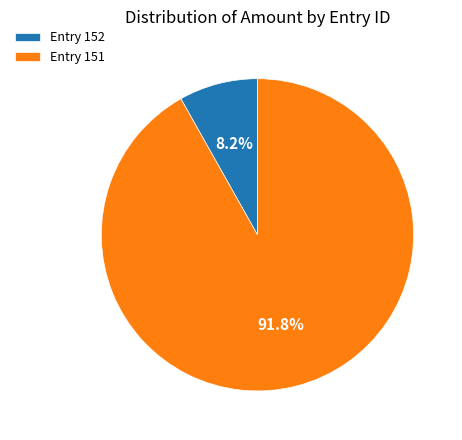

Is there a majority slice in this chart?

Yes